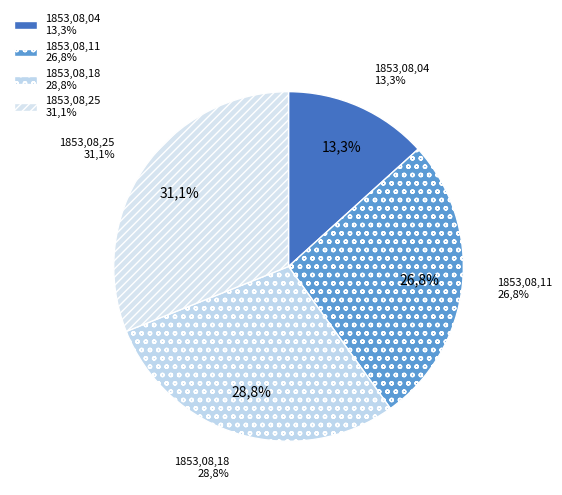

To the nearest percent, what is the difference between the 1853.08.25 and 1853.08.04 slice percentages?

18%